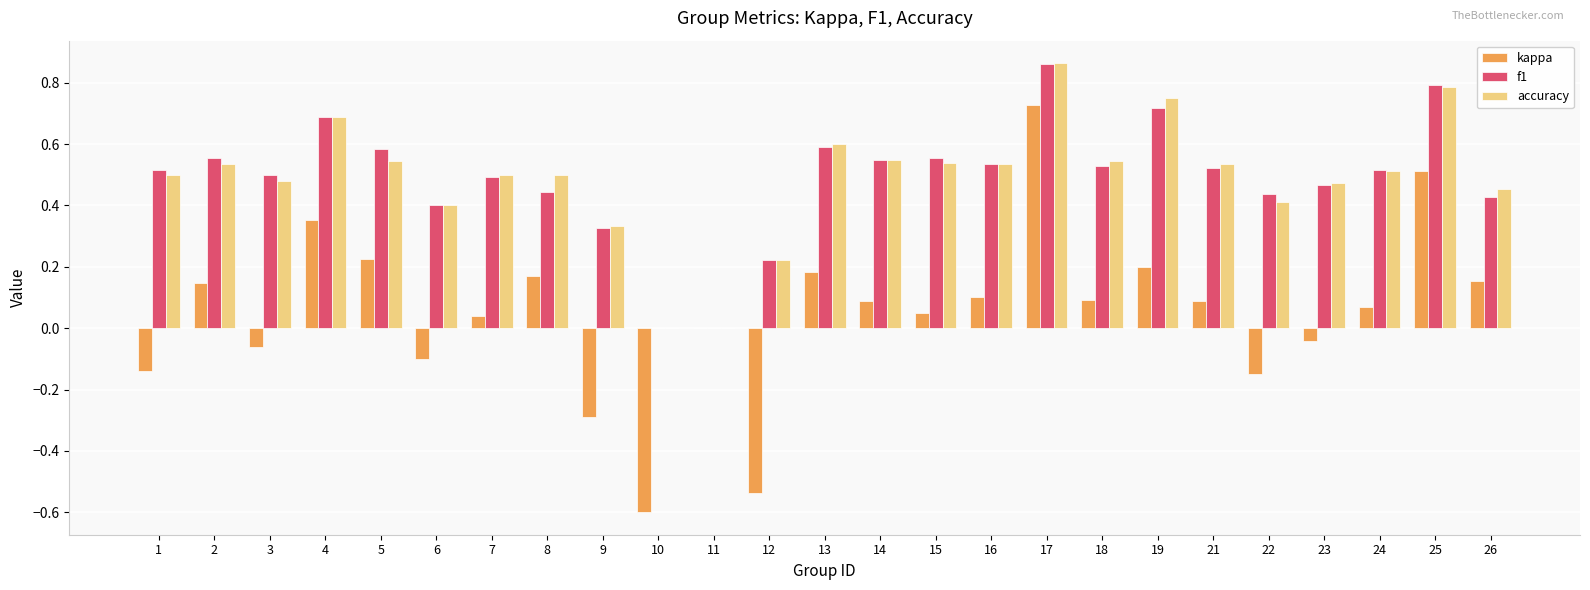

What is the sum of the f1 values at 18 and 19?

1.2